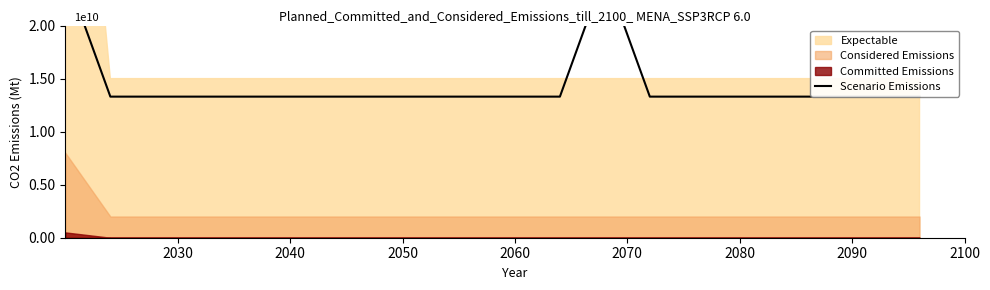

Which has a higher value, 2060 or 10?

2060